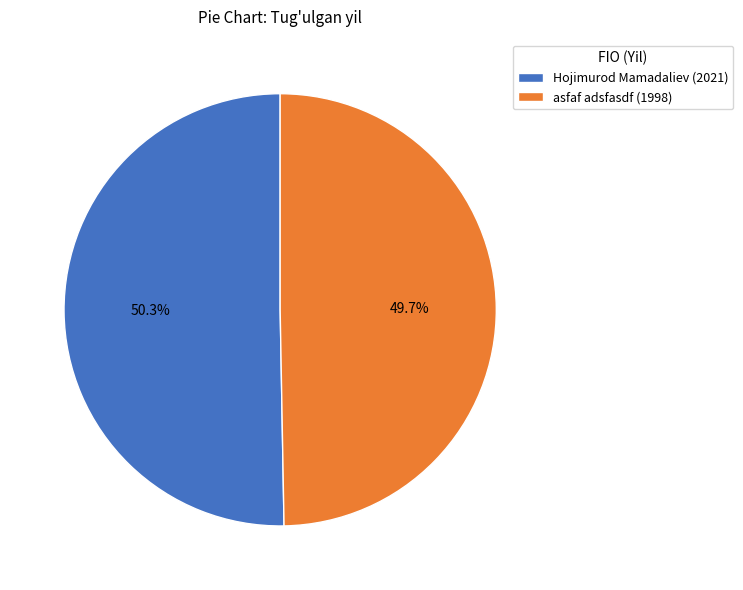

Combined, do asfaf adsfasdf and Hojimurod Mamadaliev account for over 50%?

Yes